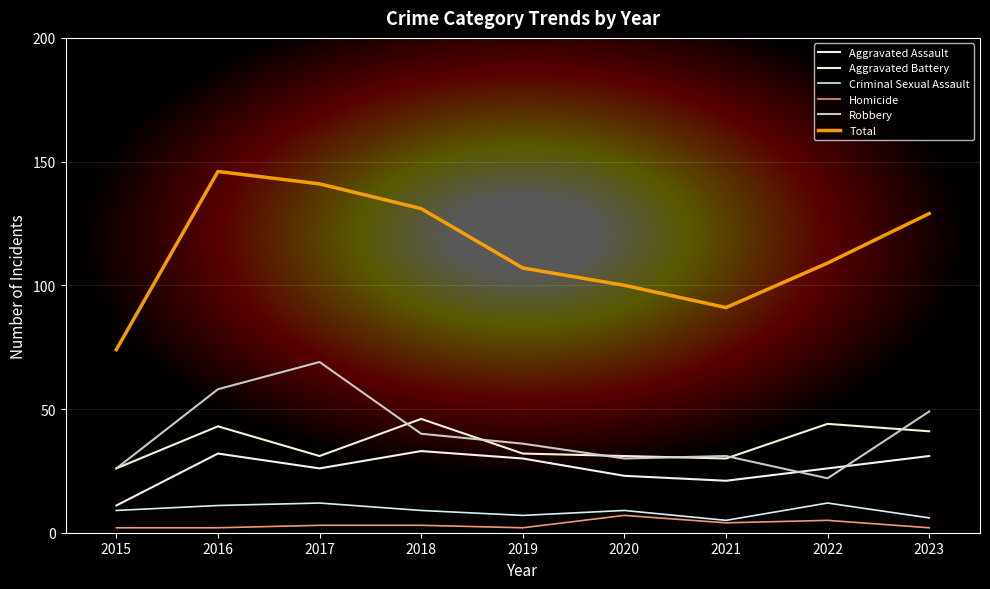

Which series changed the most between 2019 and 2022?

Robbery